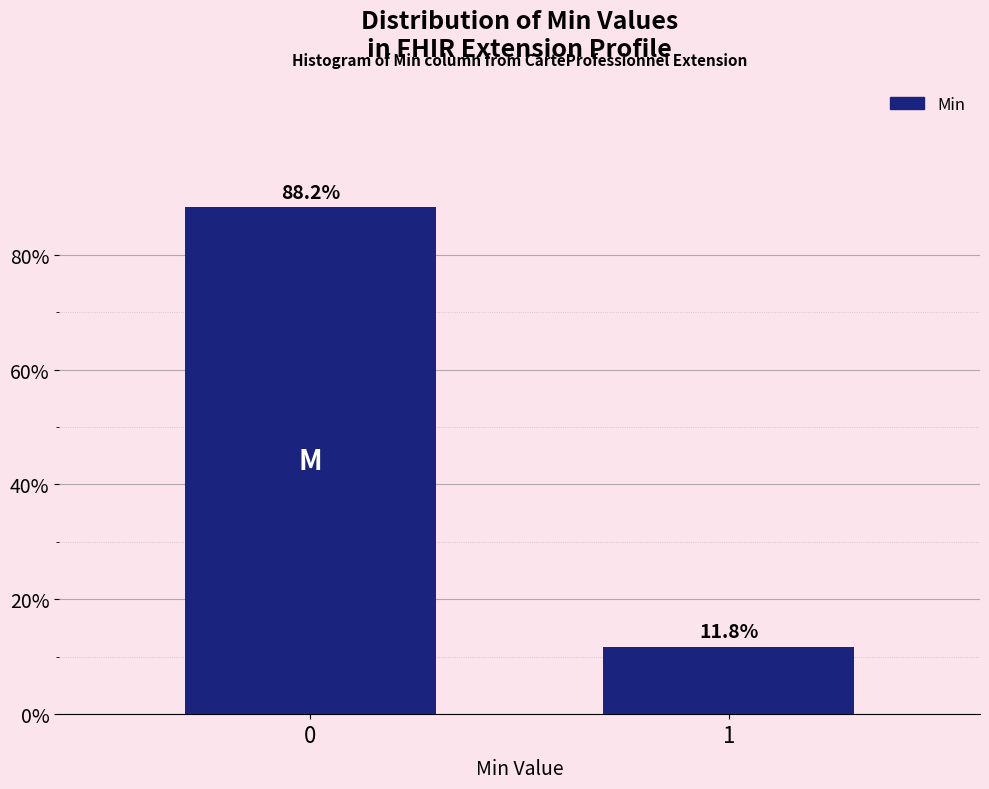

Reading right to left, extract all data points from this chart.

11.8	88.2